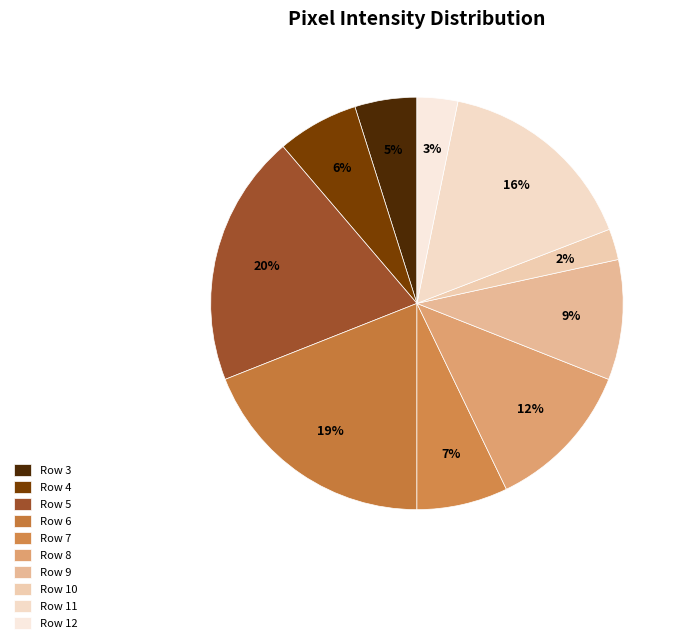

What is the smallest slice in the pie chart?

Row 10